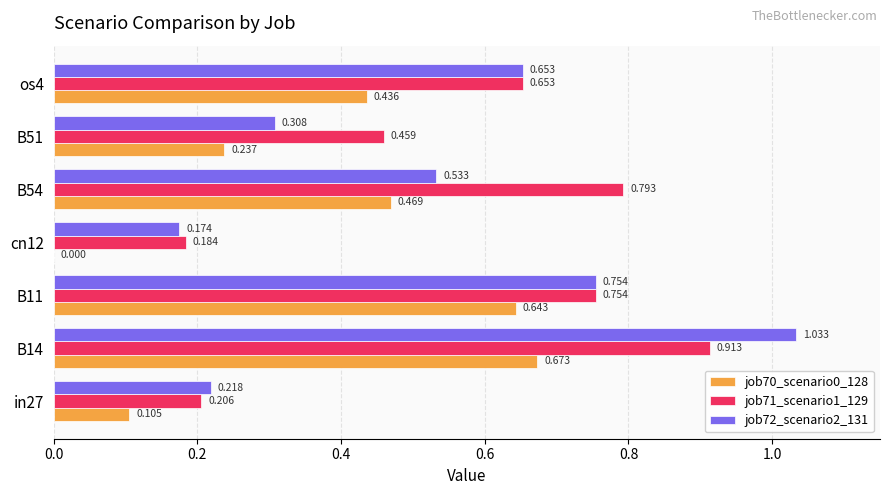

At which label does job70_scenario0_128 reach its peak?

B14